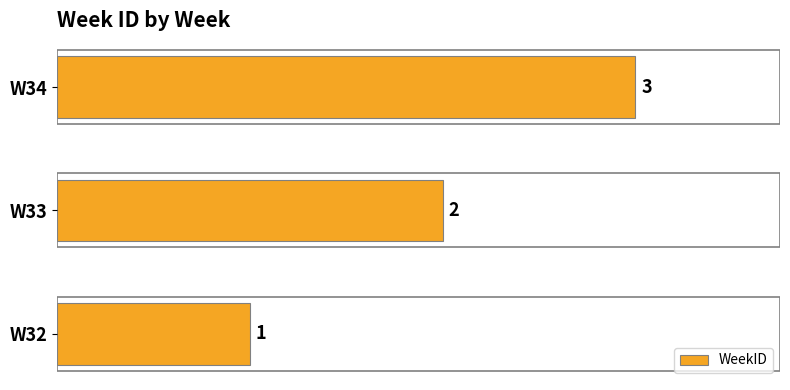

Does the chart contain stacked bars?

No